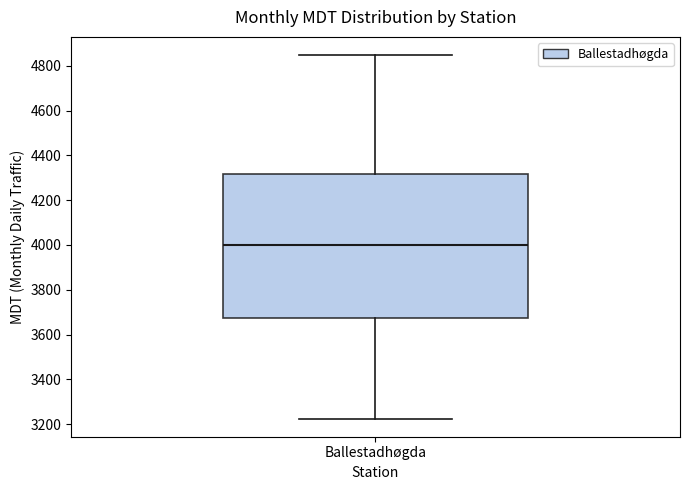

Where is the lower edge of the box for Ballestadhøgda on the y-axis? The values are not printed on the chart, so give them approximately, as read against the axis.

3680